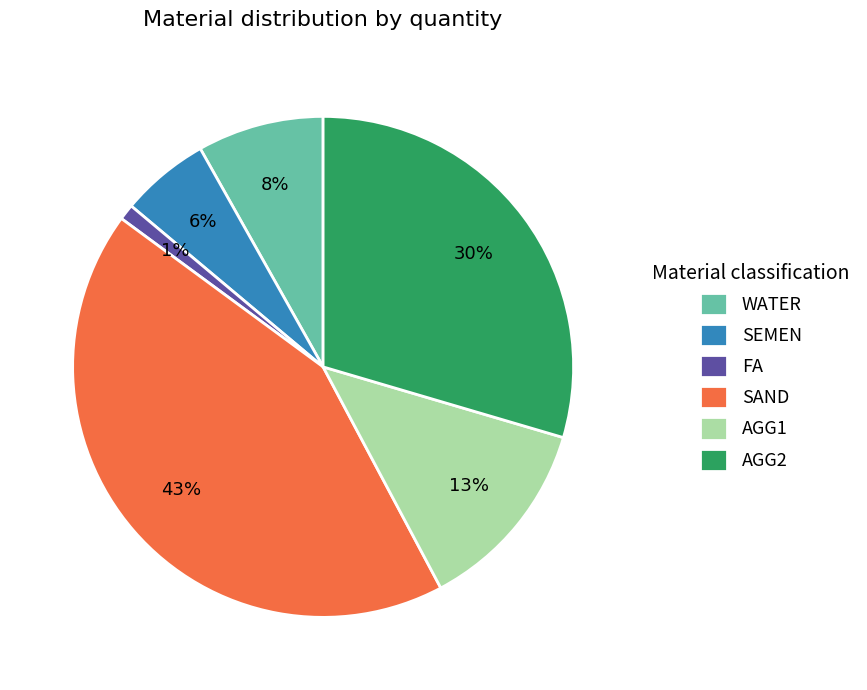

Between AGG2 and SAND, which is larger?

SAND